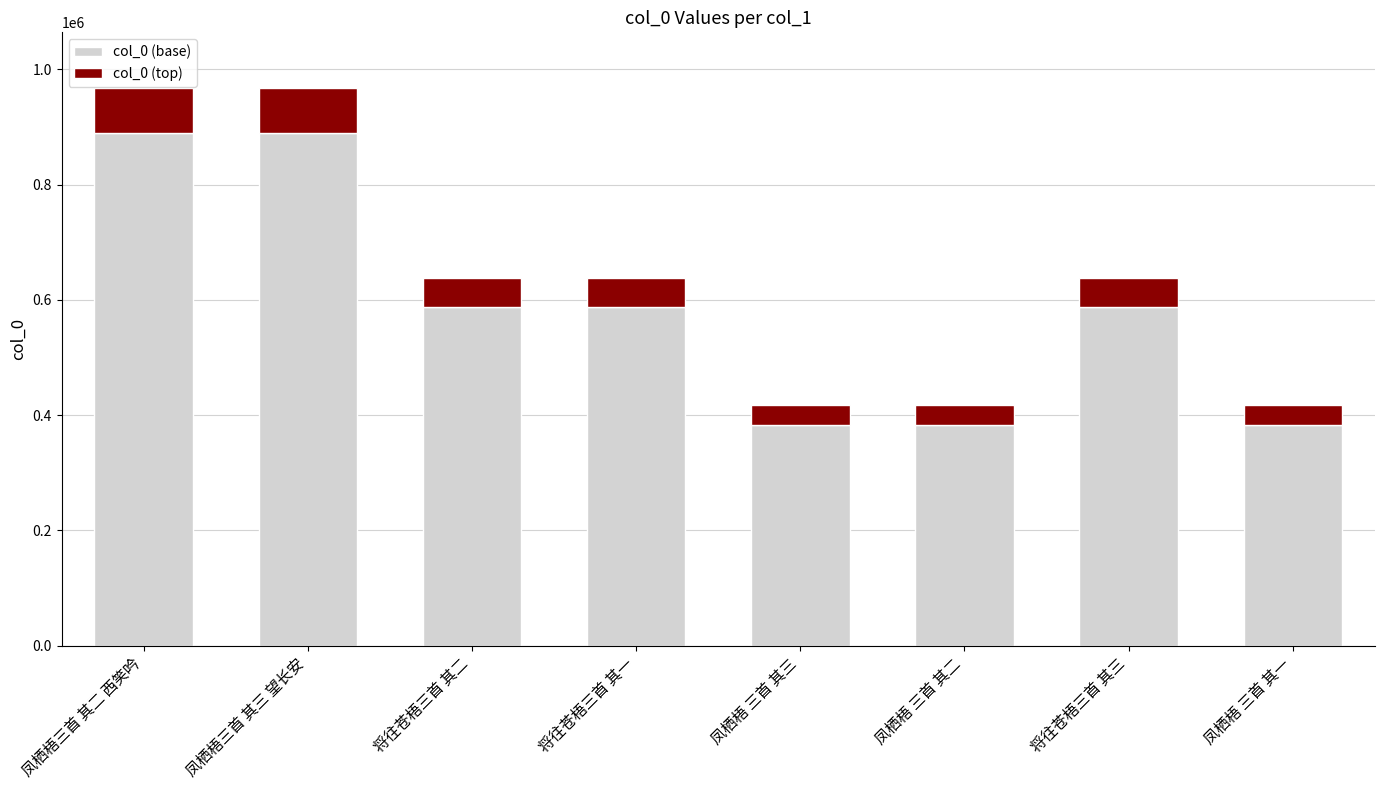

The value of col_0 (base) at 将往苍梧三首 其三 is 587003.2. True or false?

True